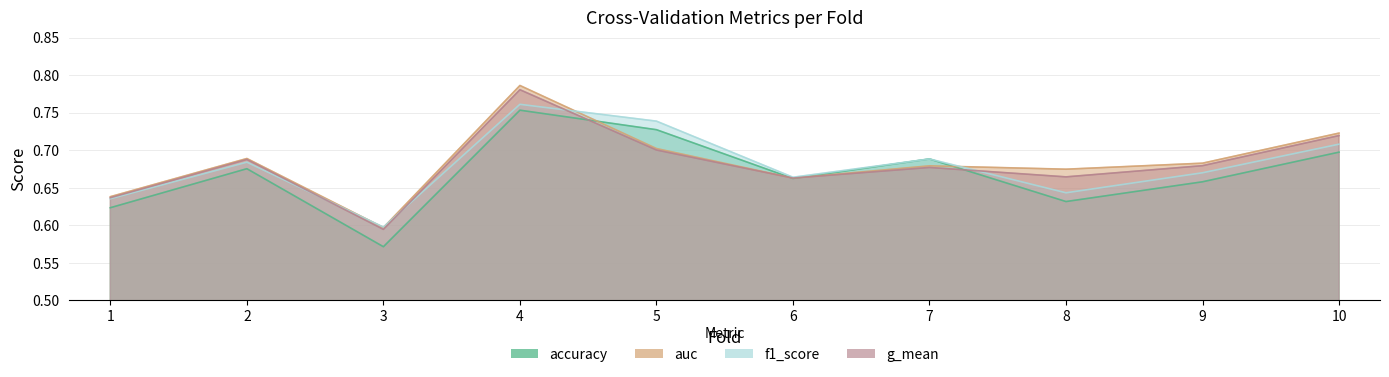

What is the total value across all series at 6?

2.7